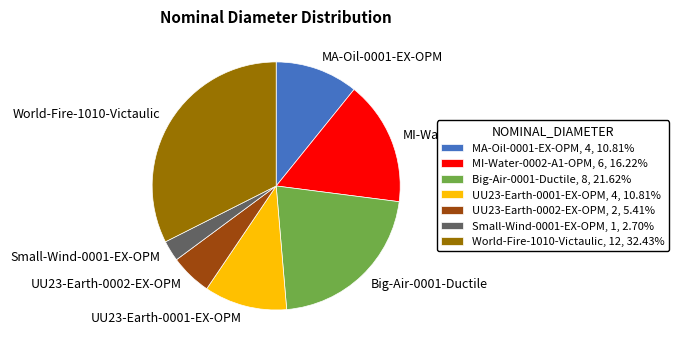

How many segments does this pie chart have?

7